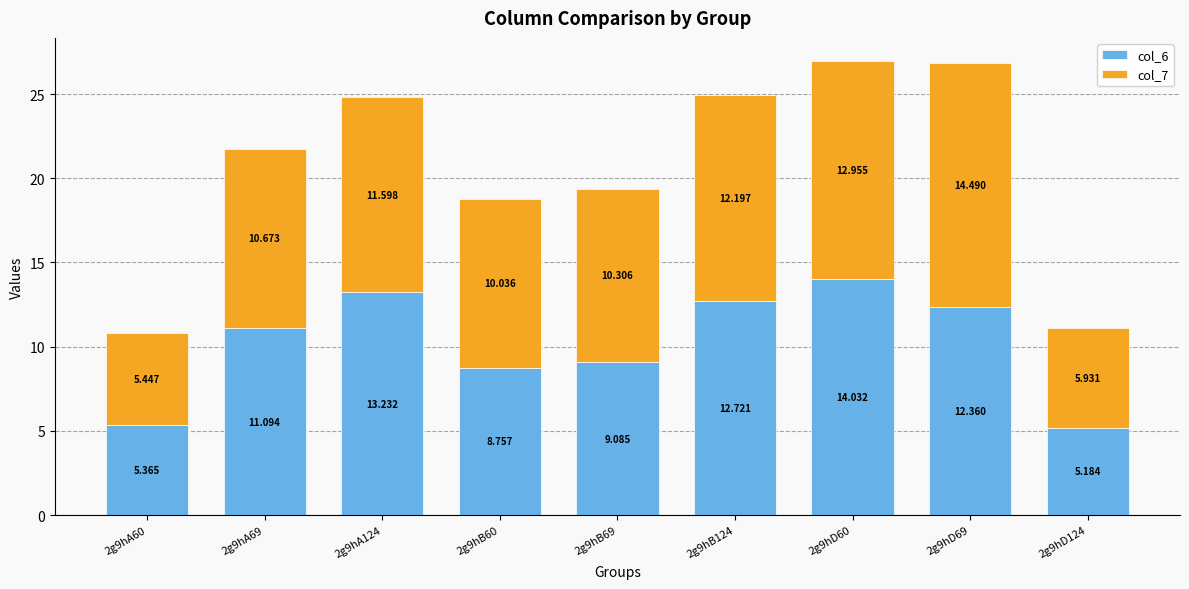

At which category is the sum across all series the highest?

2g9hD60